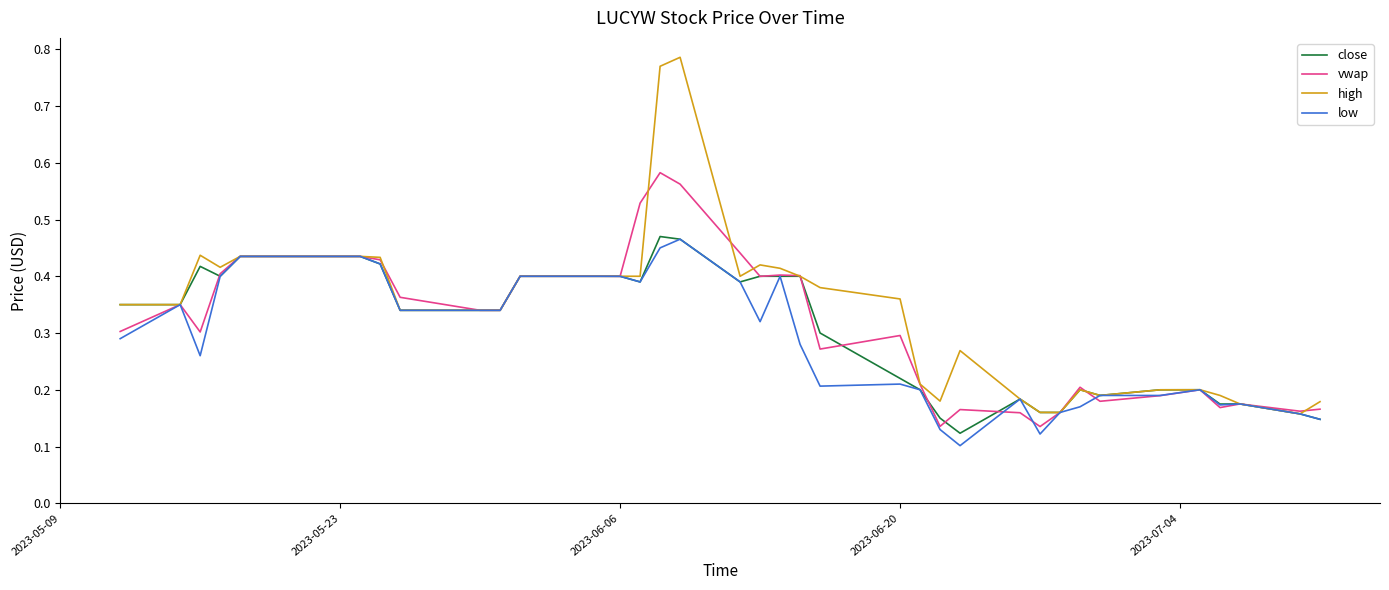

Which series has the largest range (max minus min)?

high